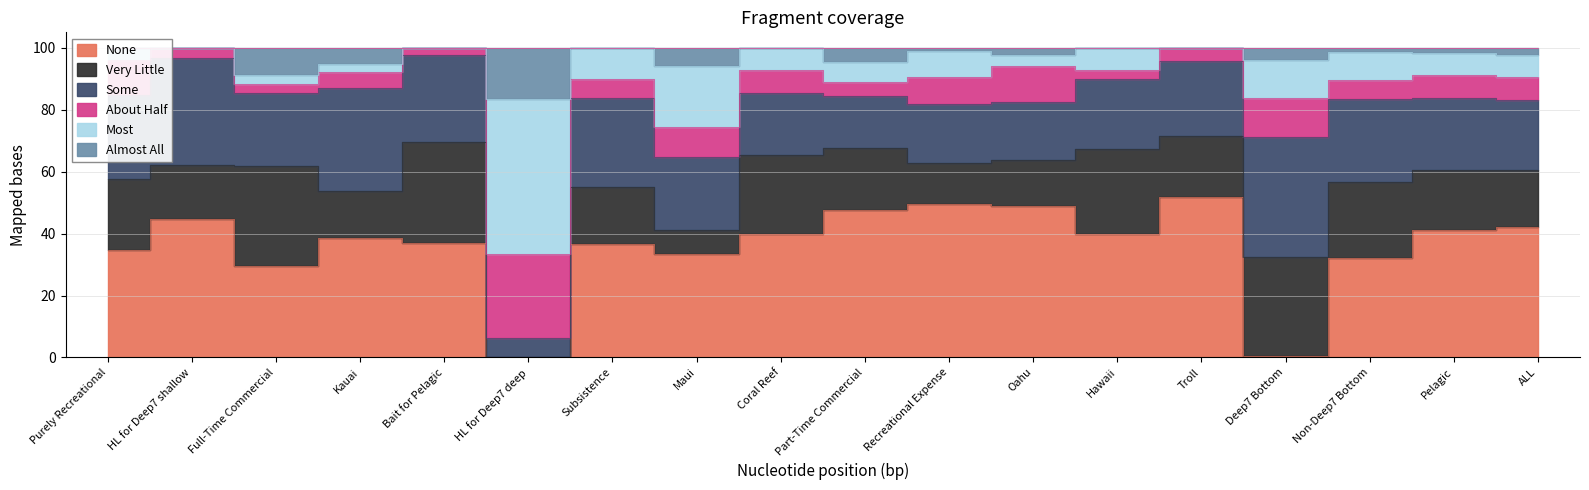

The About Half series shows 7.3 at Coral Reef. True or false?

True